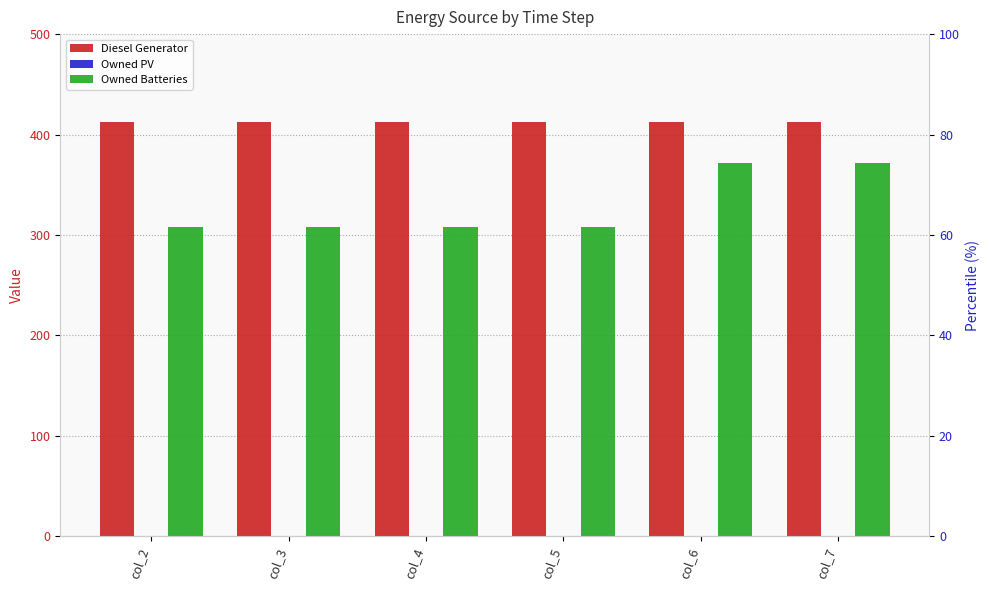

Which series has the largest range (max minus min)?

Owned Batteries